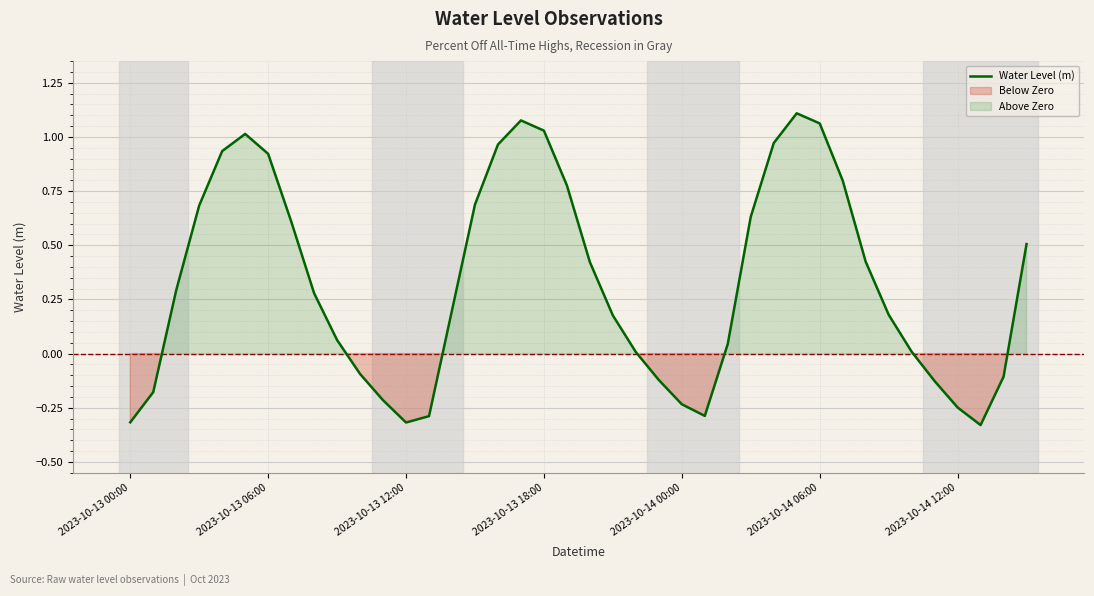

What is the label of the 19th point from the right?

21